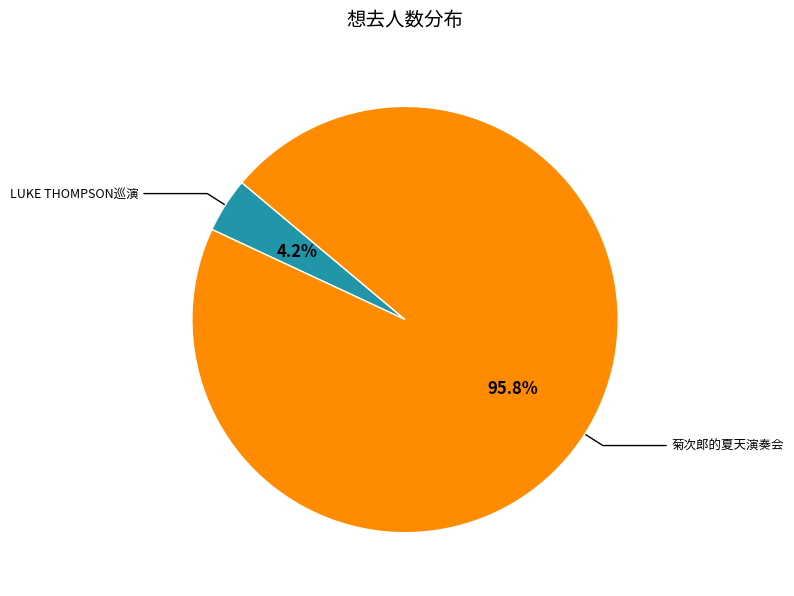

Is there a majority slice in this chart?

Yes